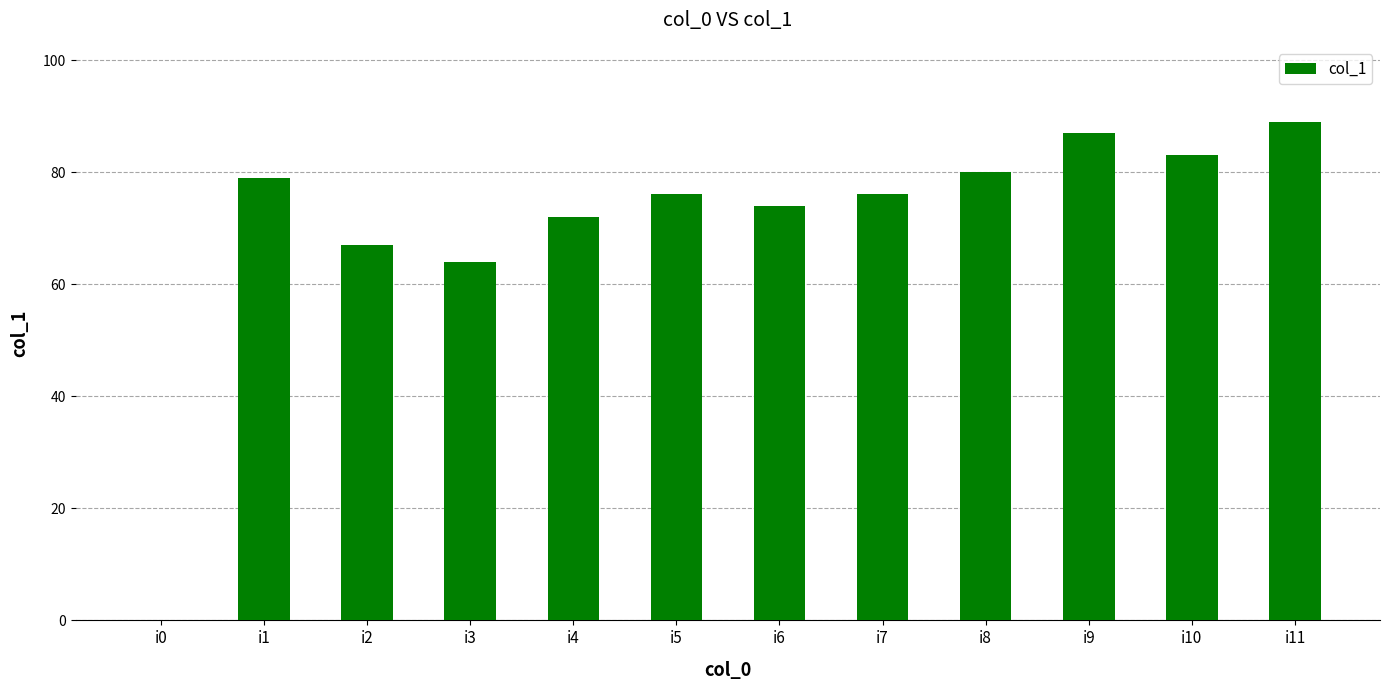

Which has a higher value, i4 or i8?

i8